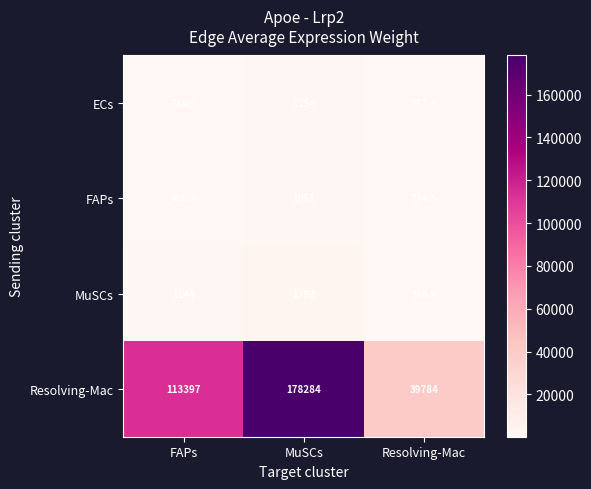

Which series has the largest total across all categories?

Resolving-Mac